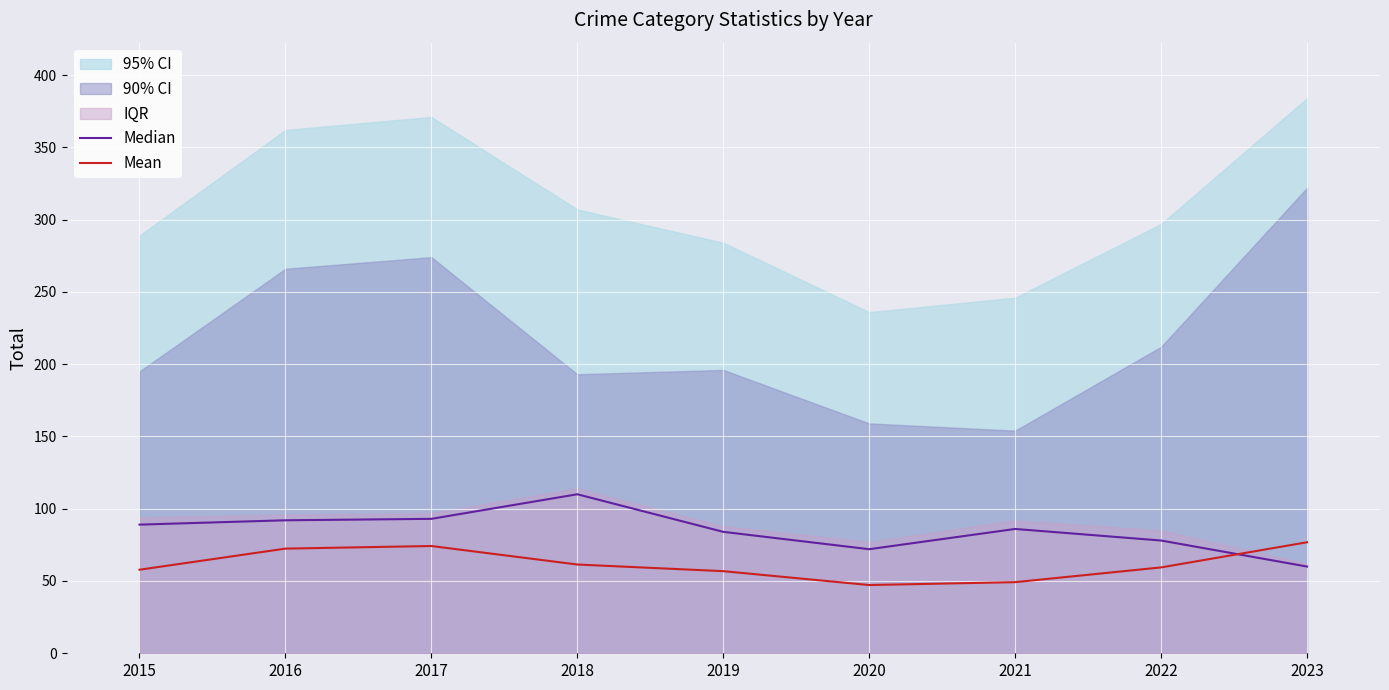

True or false: Median has a value of 92.0 at 2016.

True